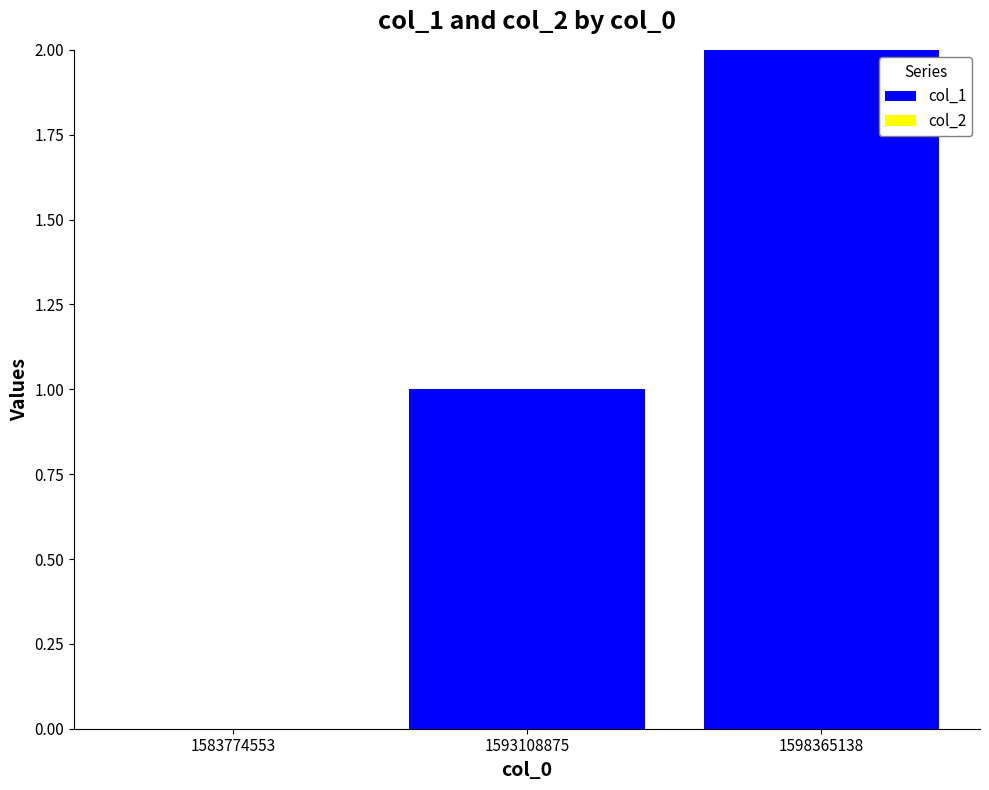

Which label corresponds to the largest value in the chart?

1598365138